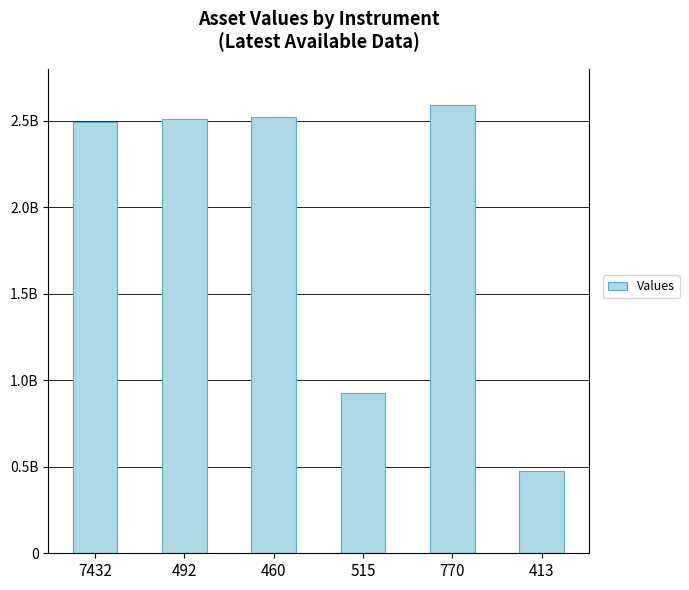

At which category does the chart reach its peak across all series?

770